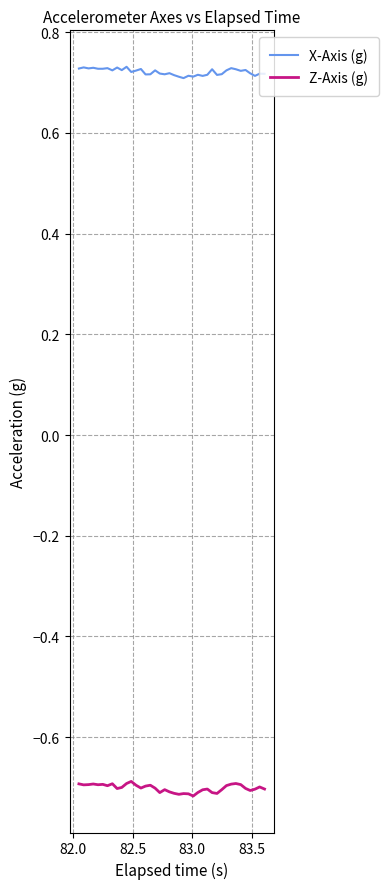

True or false: Z-Axis (g) has more than 2 interior local peaks.

True